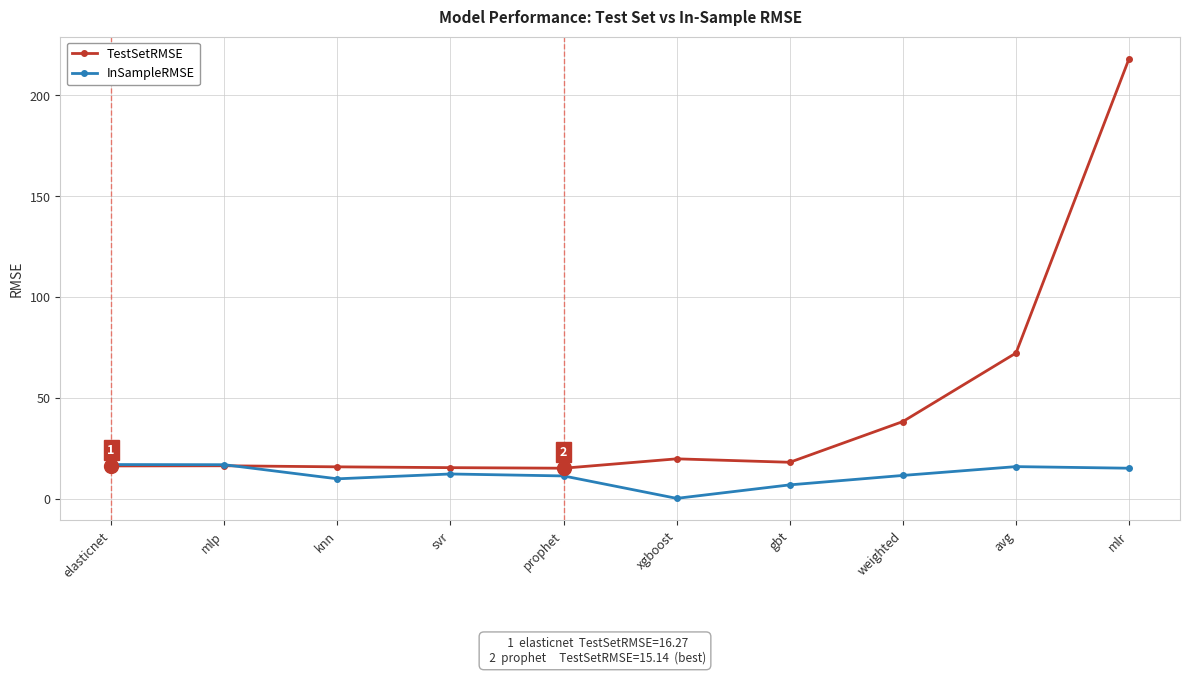

Does the chart have visible grid lines?

Yes